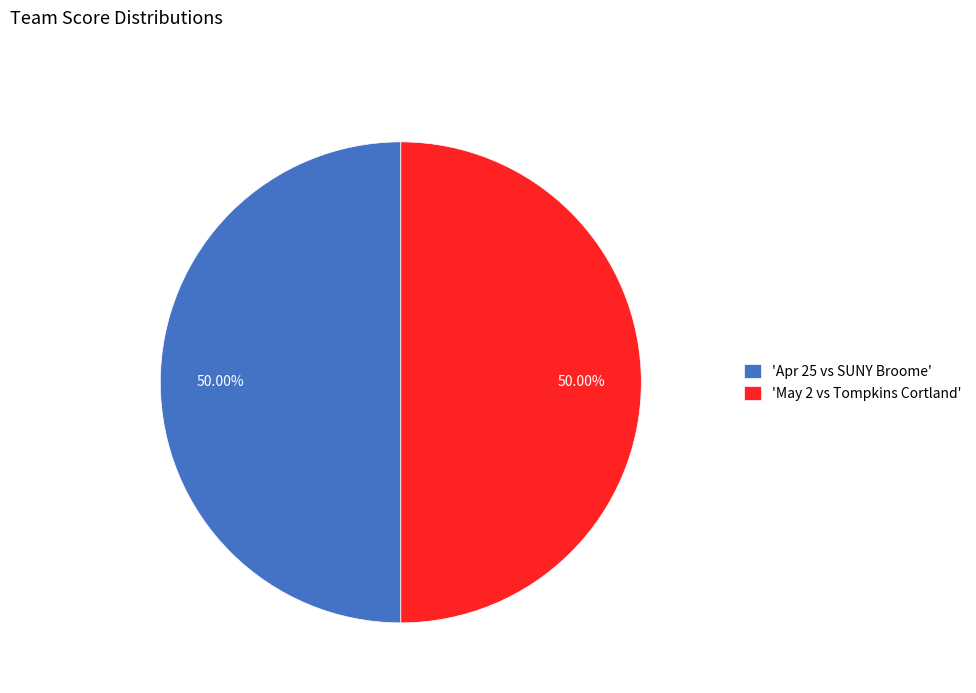

How many slices are in this pie chart?

2